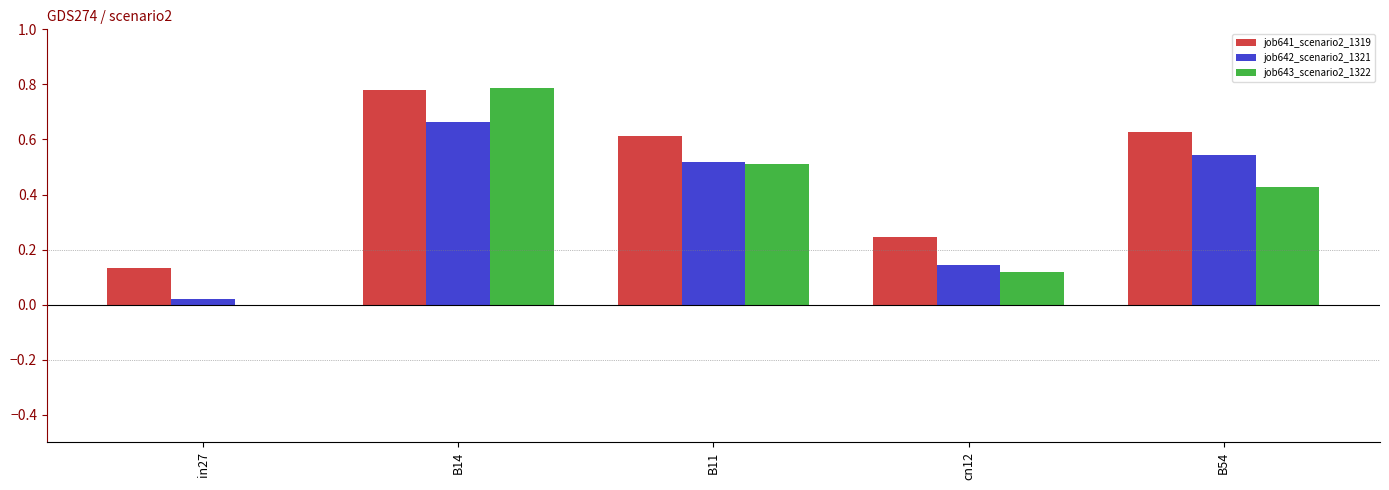

At which category does the chart reach its peak across all series?

B14